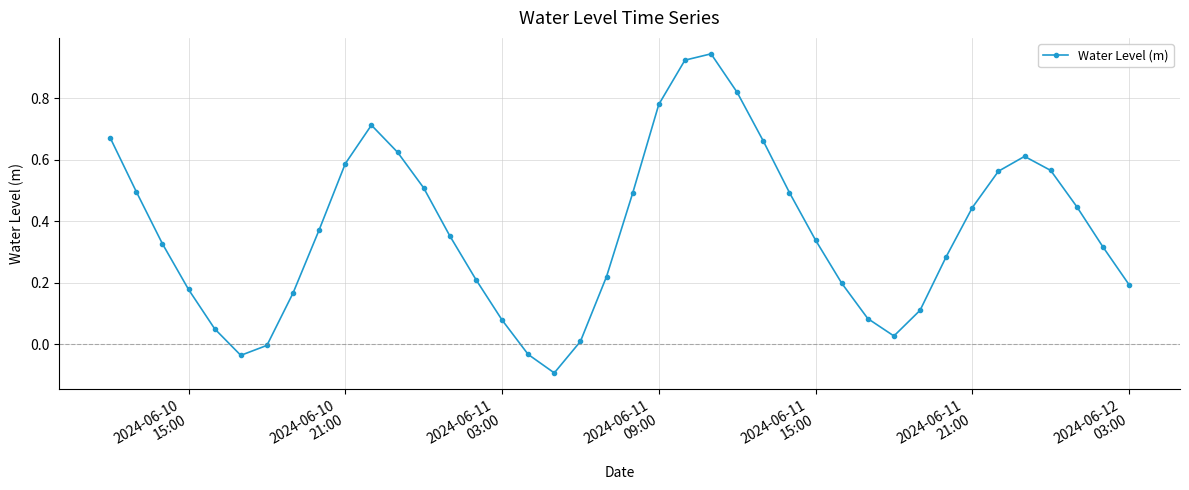

What is the difference between the maximum and second lowest values?

1.0